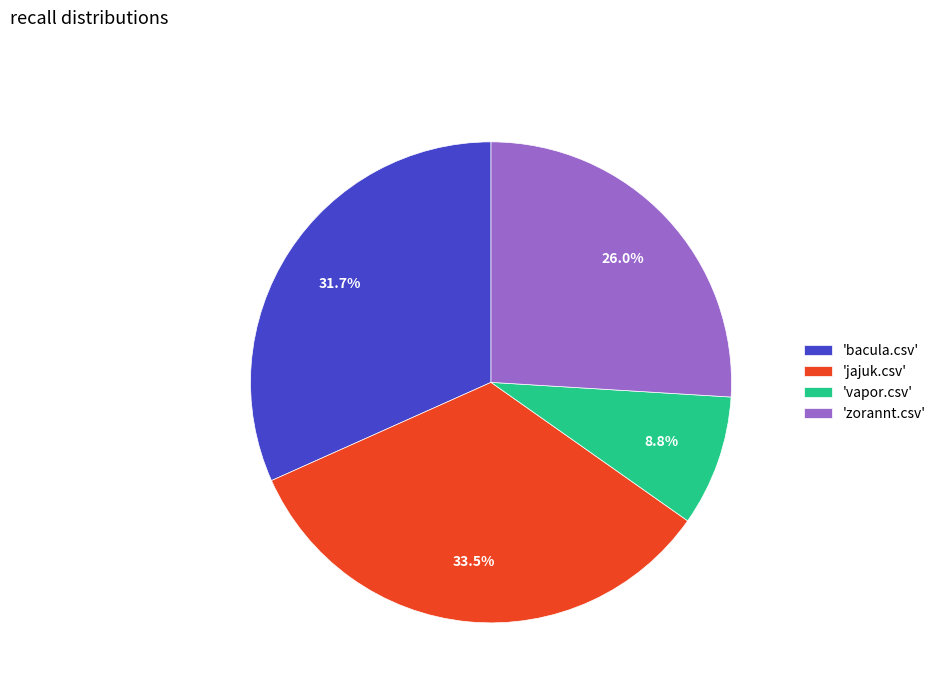

Is 'vapor.csv' the majority of the pie?

No